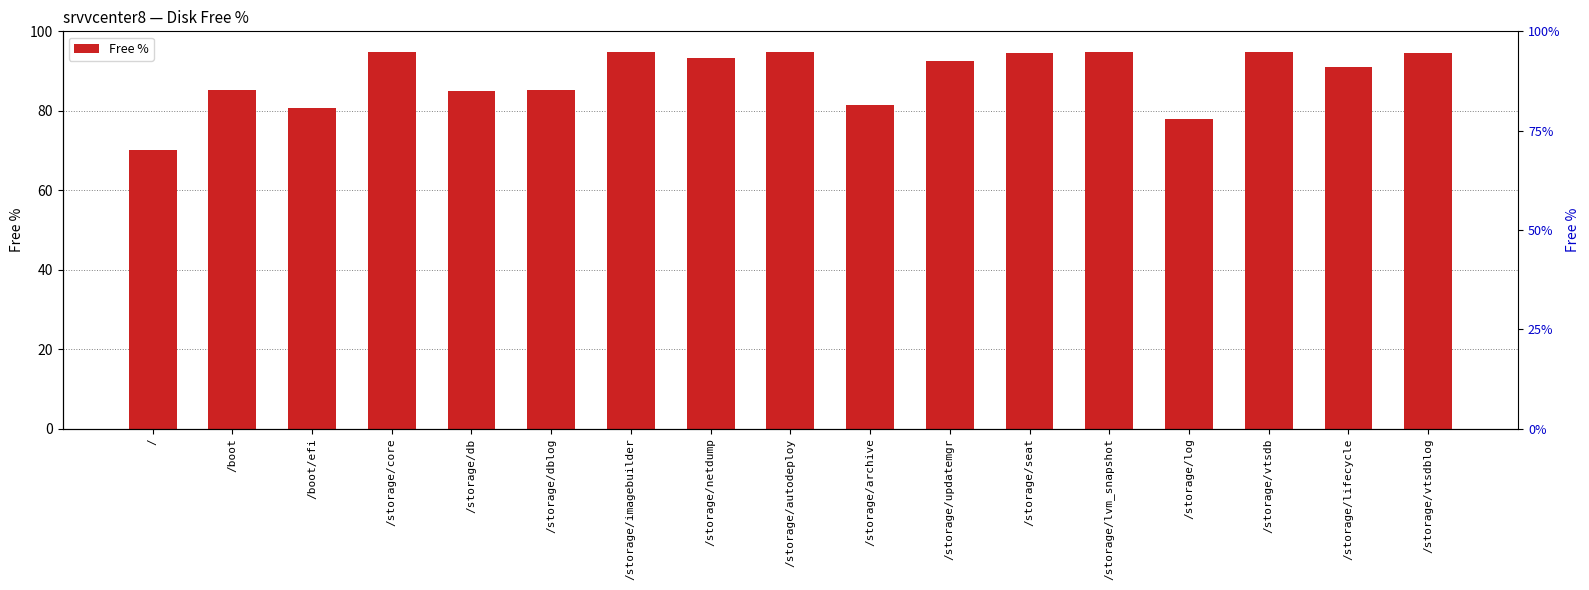

Reading left to right, what are all the values shown in this chart?

/=70.2	/boot=85.1	/boot/efi=80.6	/storage/core=94.9	/storage/db=84.9	/storage/dblog=85.3	/storage/imagebuilder=94.7	/storage/netdump=93.2	/storage/autodeploy=94.7	/storage/archive=81.5	/storage/updatemgr=92.5	/storage/seat=94.7	/storage/lvm_snapshot=94.9	/storage/log=77.9	/storage/vtsdb=94.9	/storage/lifecycle=91.0	/storage/vtsdblog=94.6